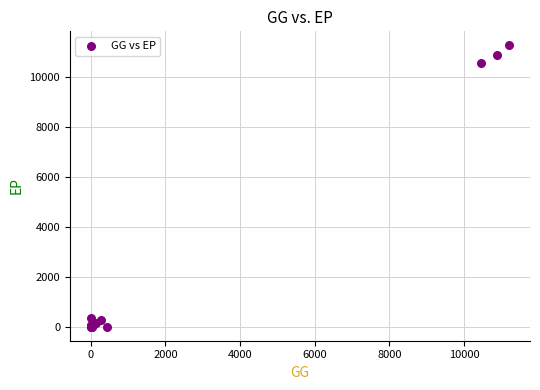

What Y value in the scatter plot is closest to 5633?

10549.7